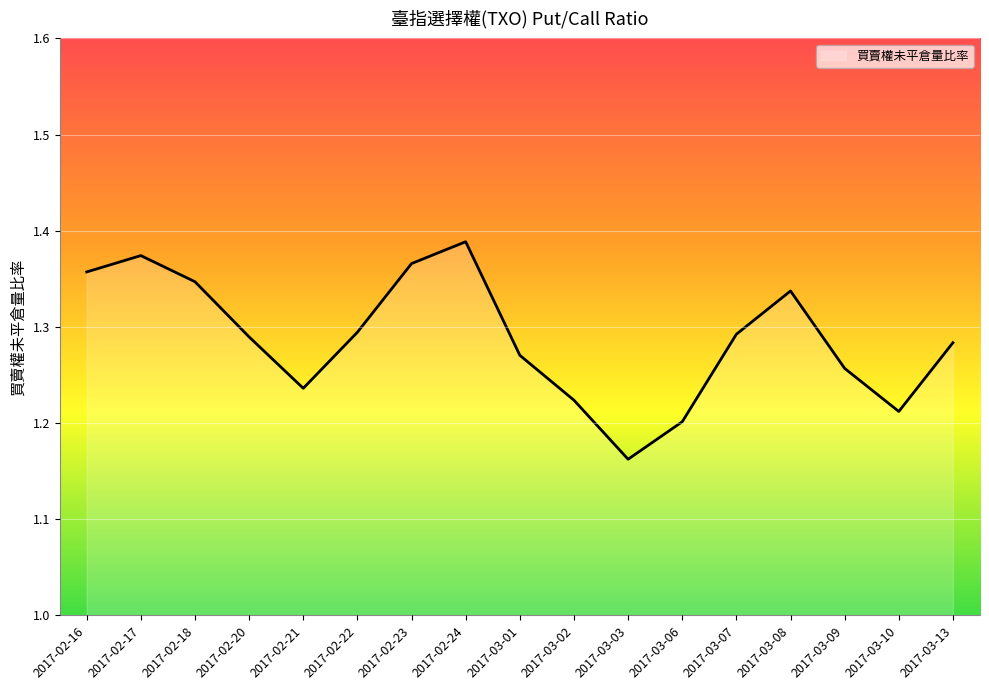

What is the label of the 12th point from the right?

2017-02-22